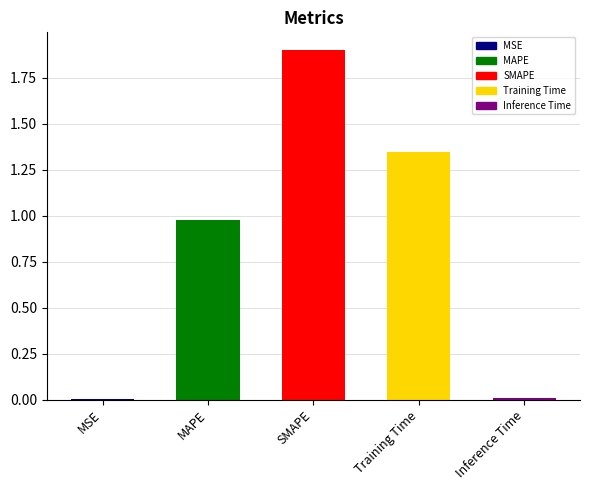

What is the sum of all values?

4.2